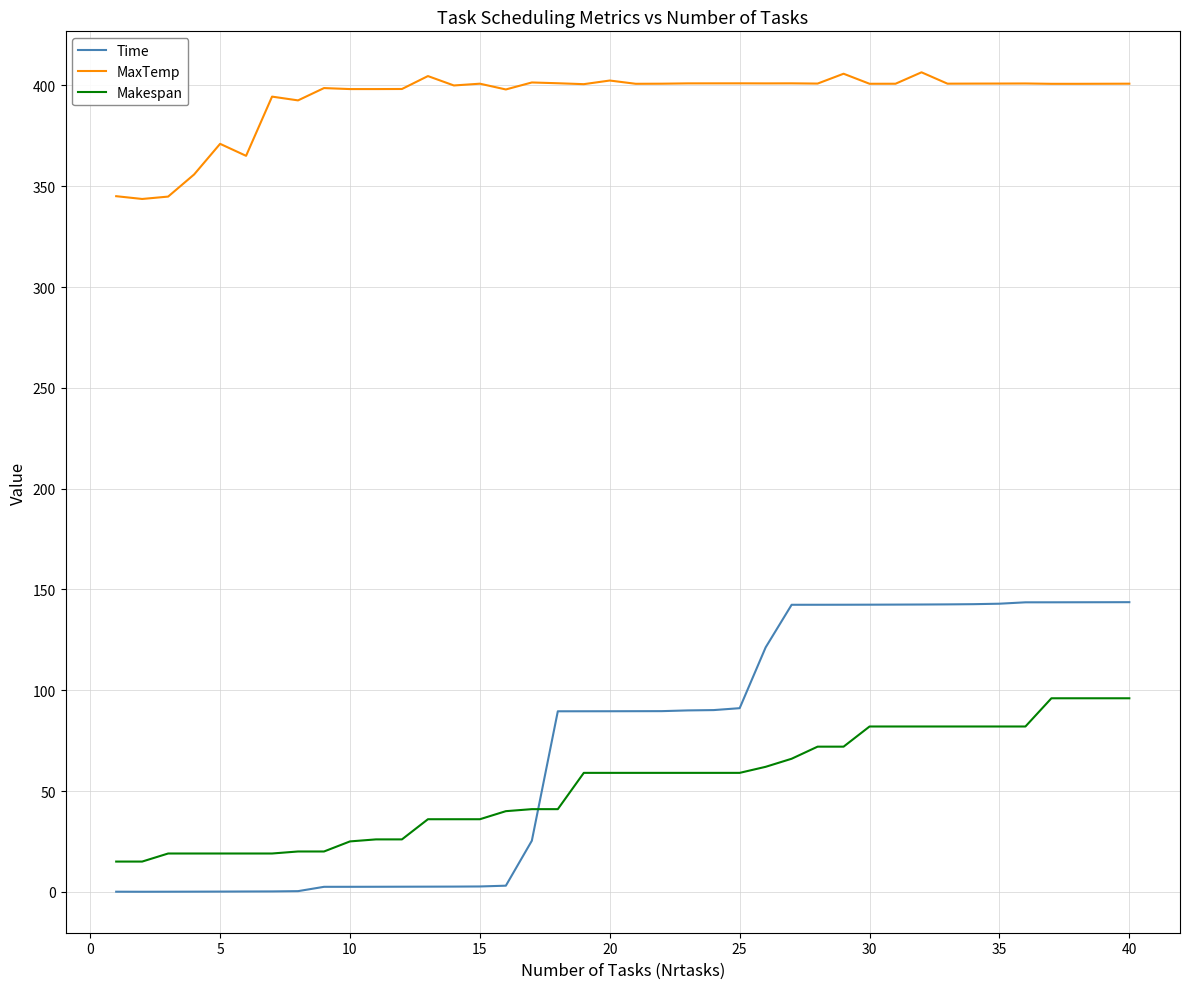

What is the average value of the MaxTemp series?

393.6